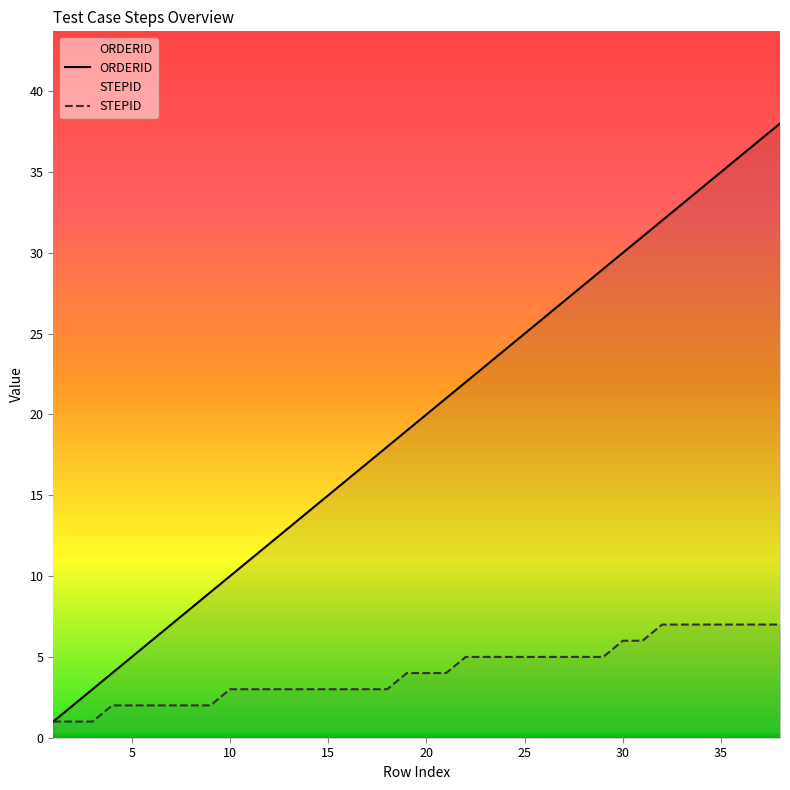

What is the value of the ORDERID point at the 24th from the left?

24